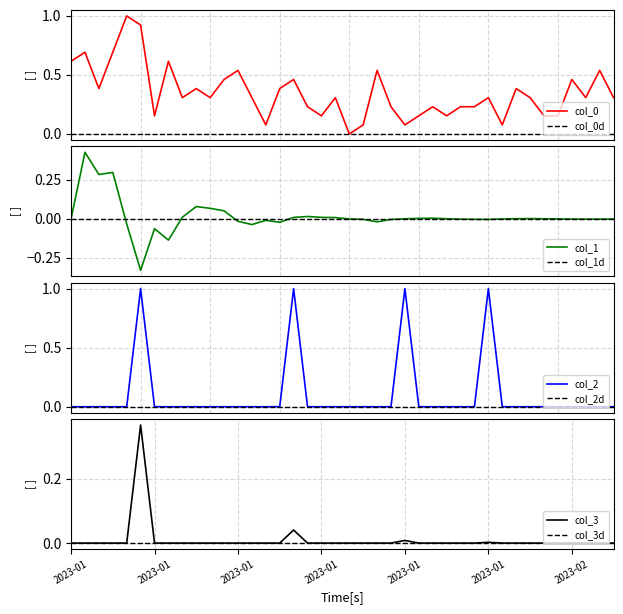

True or false: col_1 has a value of 0.0 at 2023-01-27.

True